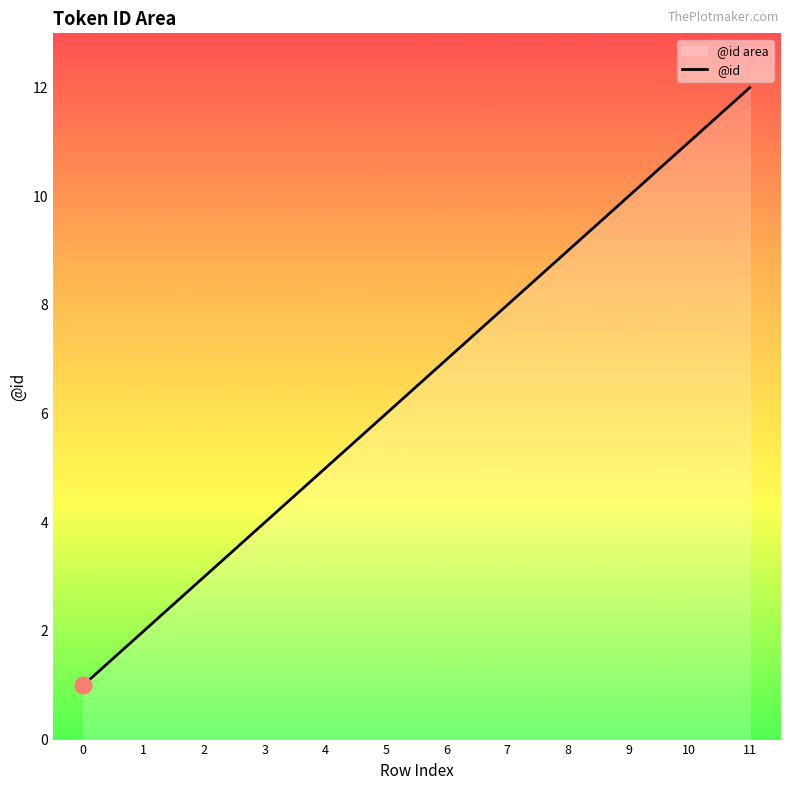

Reading left to right, what are all the values shown in this chart?

1	2	3	4	5	6	7	8	9	10	11	12